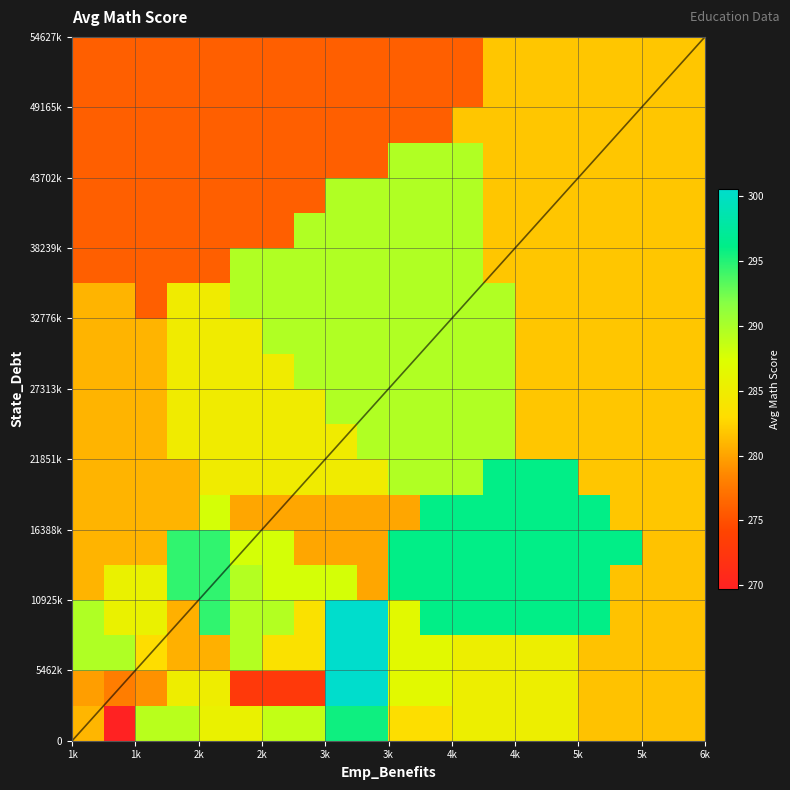

What is the minimum value shown in the chart?

269.7